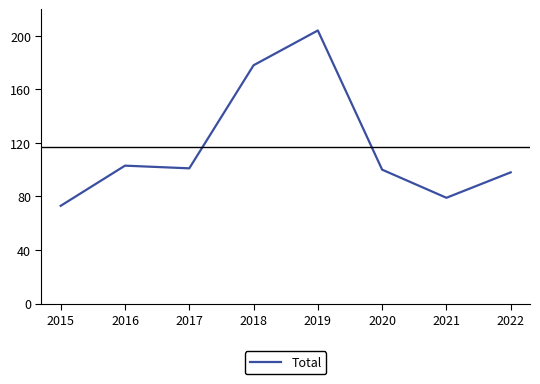

What is the average value?

117